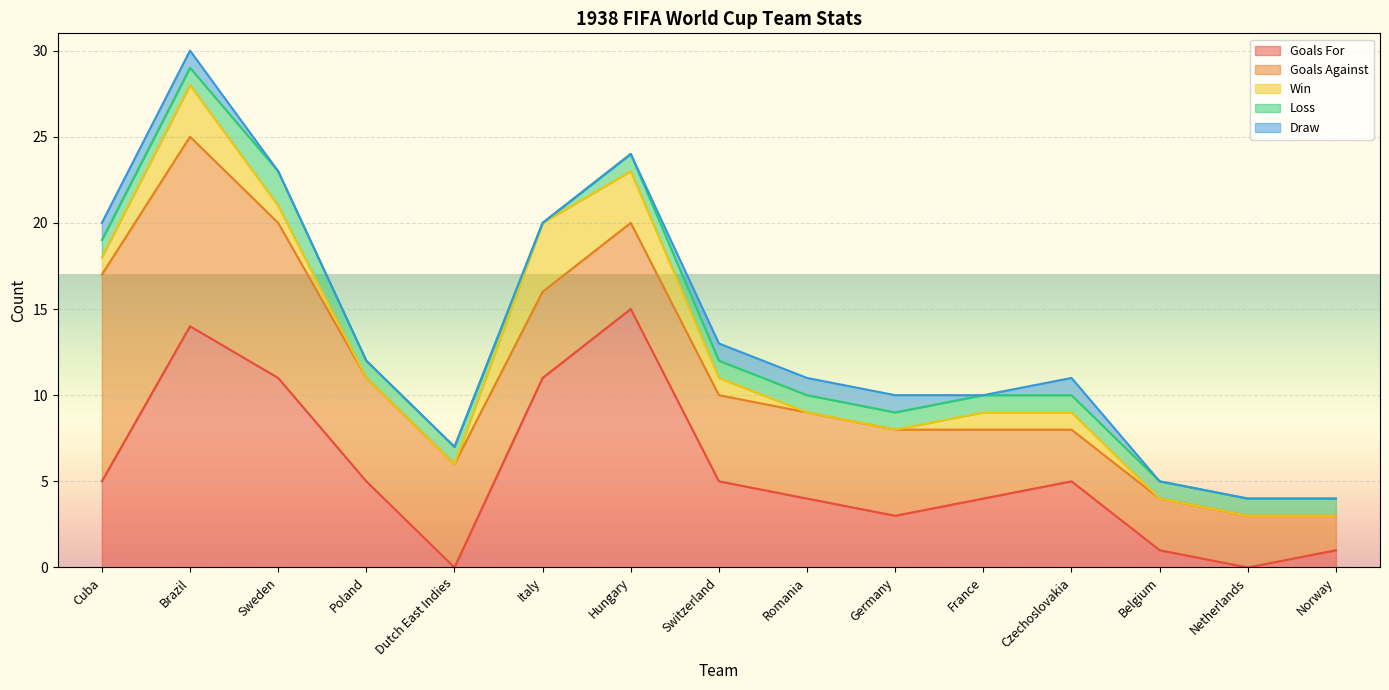

Where is Goals For nearest to the value 7?

Cuba